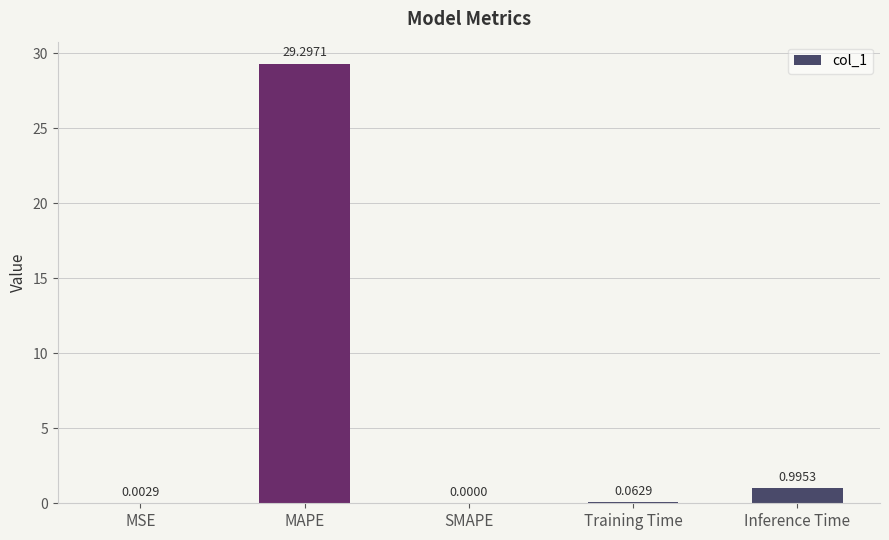

What is the approximate value at MAPE?

29.3